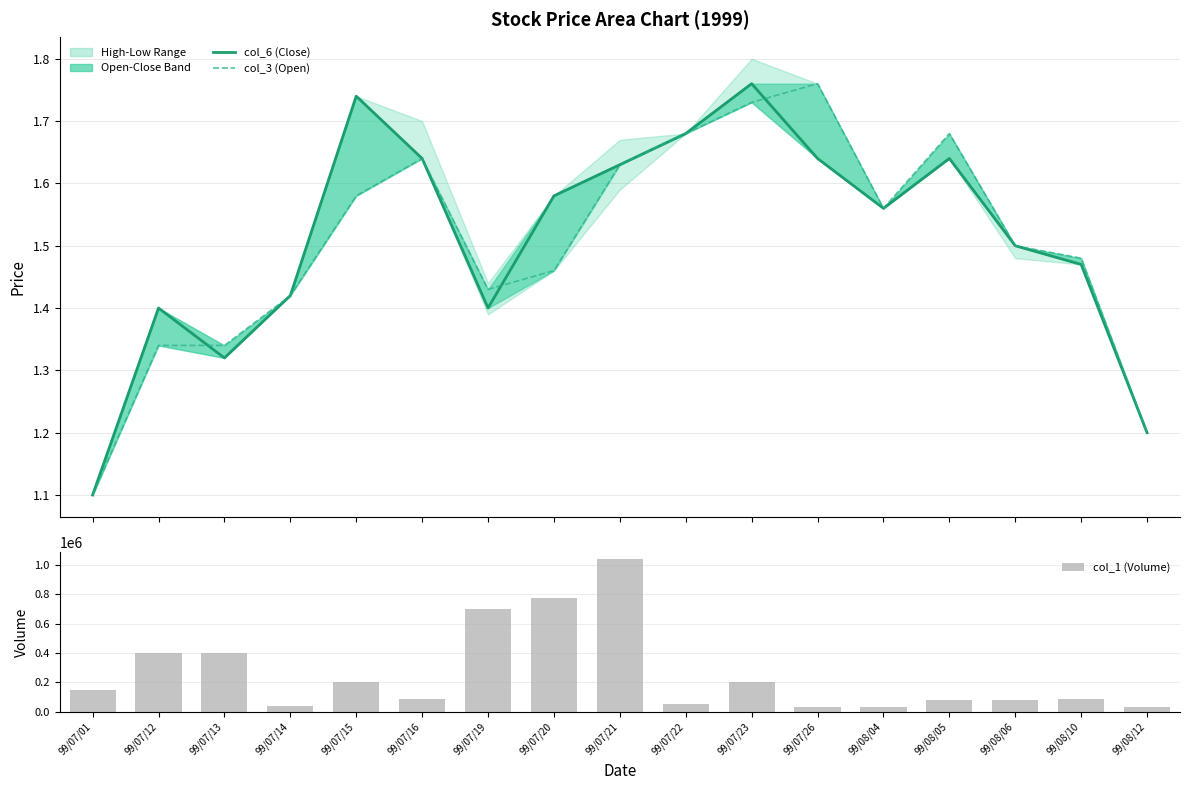

At which category is the sum across all series the highest?

99/07/21